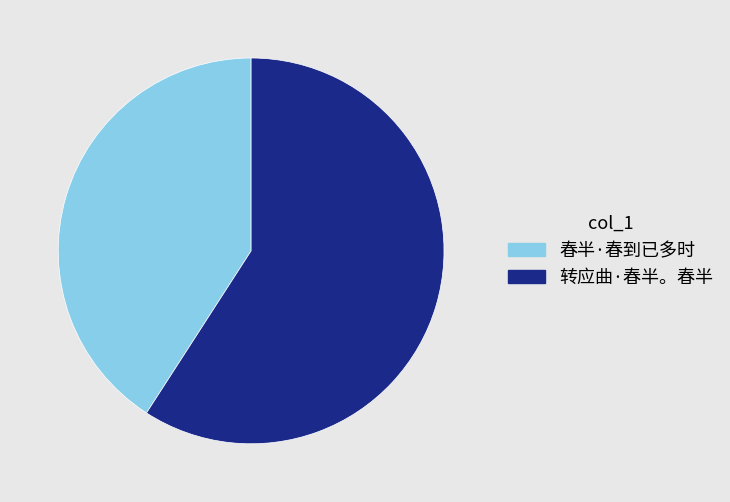

Is the sum of 春半·春到已多时 and 转应曲·春半。春半 greater than half?

Yes